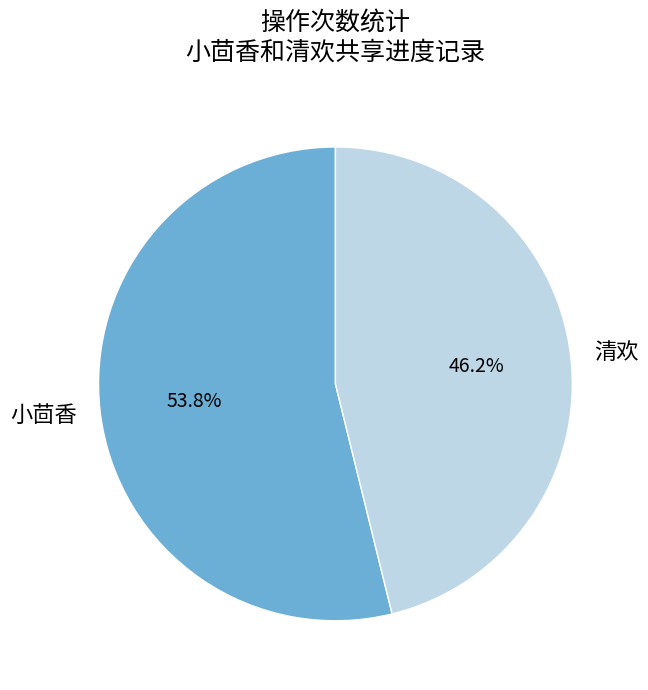

Between 小茴香 and 清欢, which is larger?

小茴香